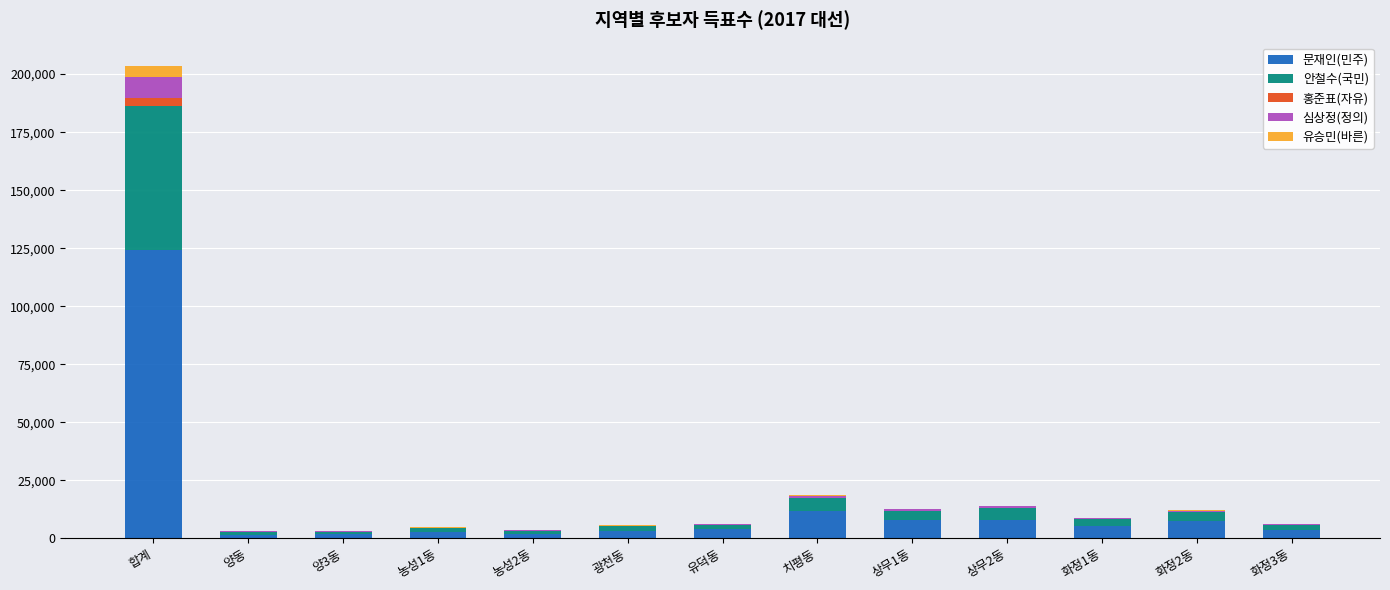

What is the sum of all 문재인(민주) values?

183046